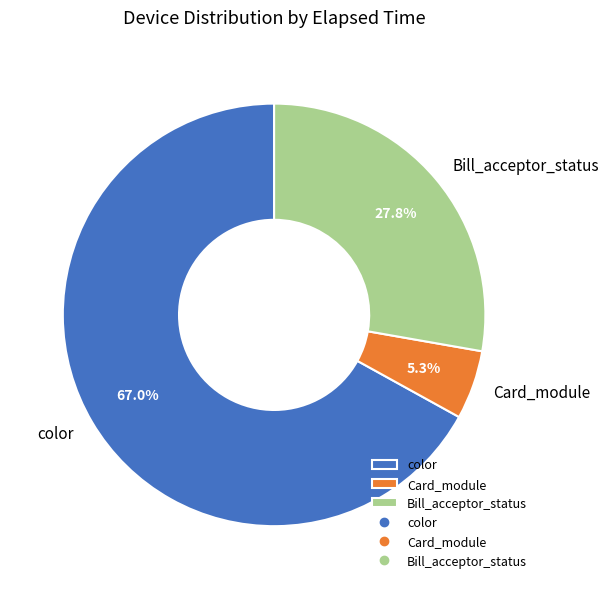

How many slices are in this pie chart?

3